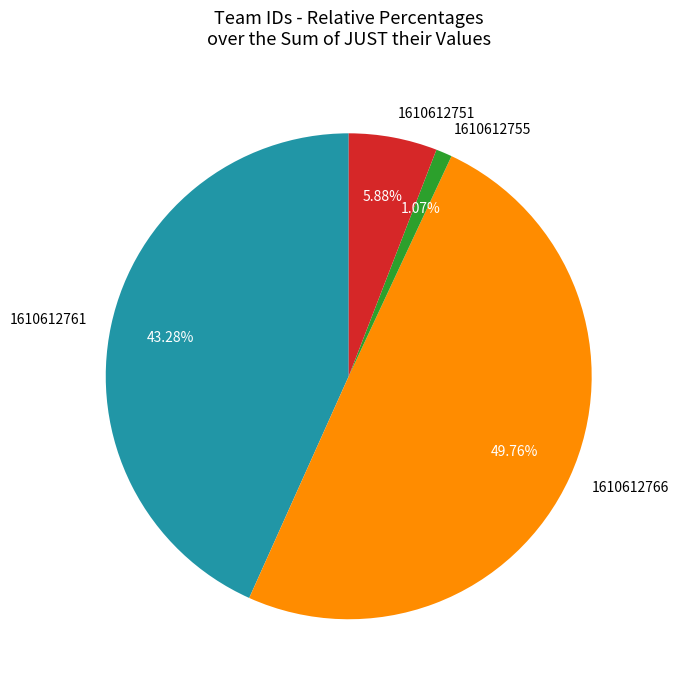

What portion of the pie excludes 1610612751?

94.1%